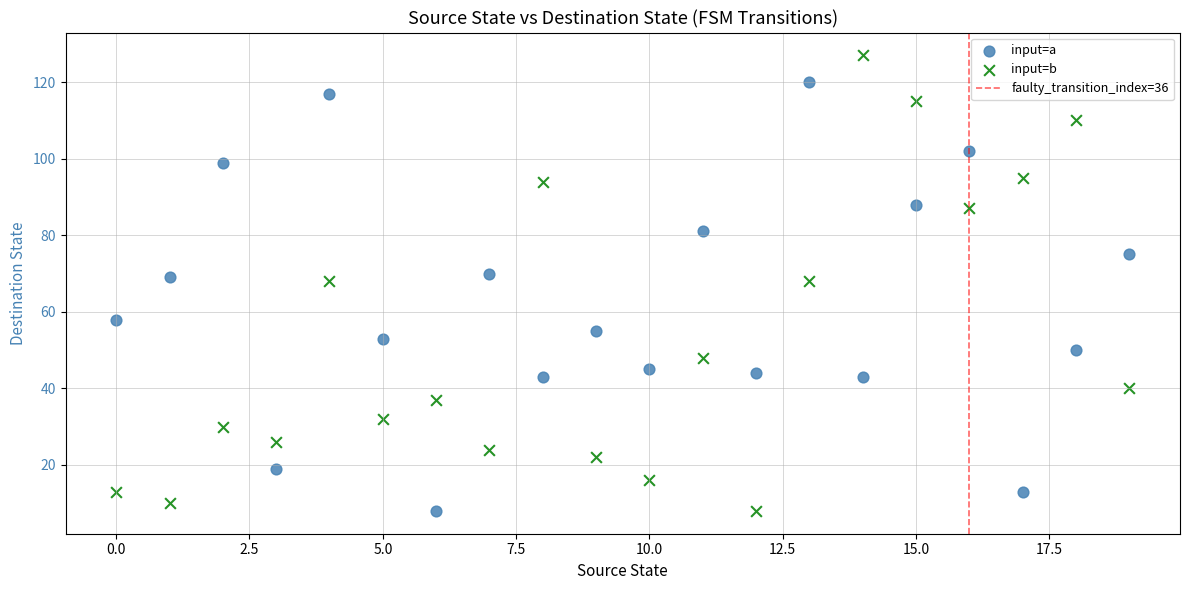

Which series contains the highest Y value?

input=b